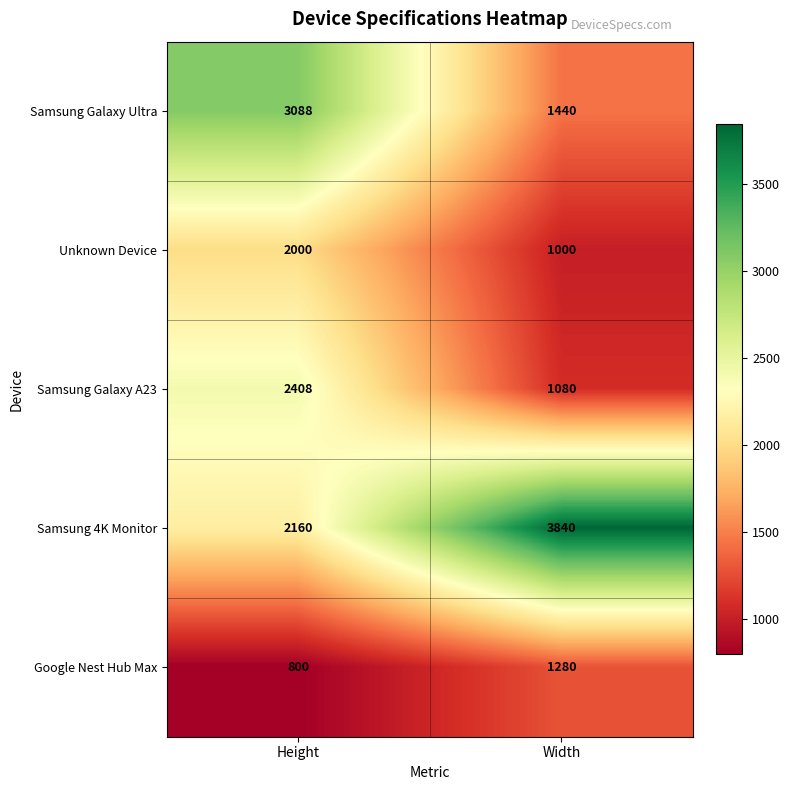

Reading left to right, what are all the values shown in this chart?

Samsung Galaxy Ultra: 3088	1440
Unknown Device: 2000	1000
Samsung Galaxy A23: 2408	1080
Samsung 4K Monitor: 2160	3840
Google Nest Hub Max: 800	1280